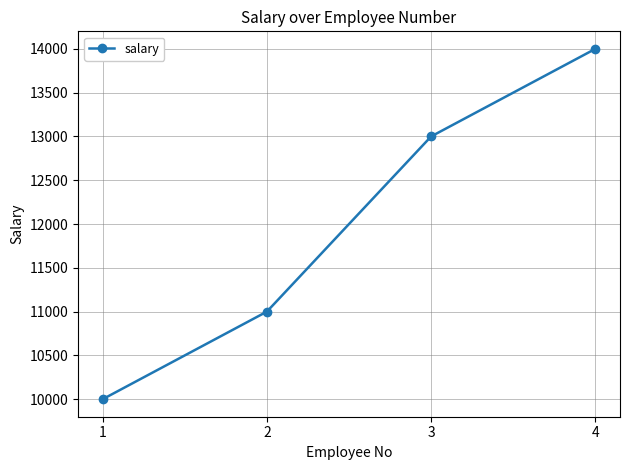

At which category does the chart reach its peak across all series?

4